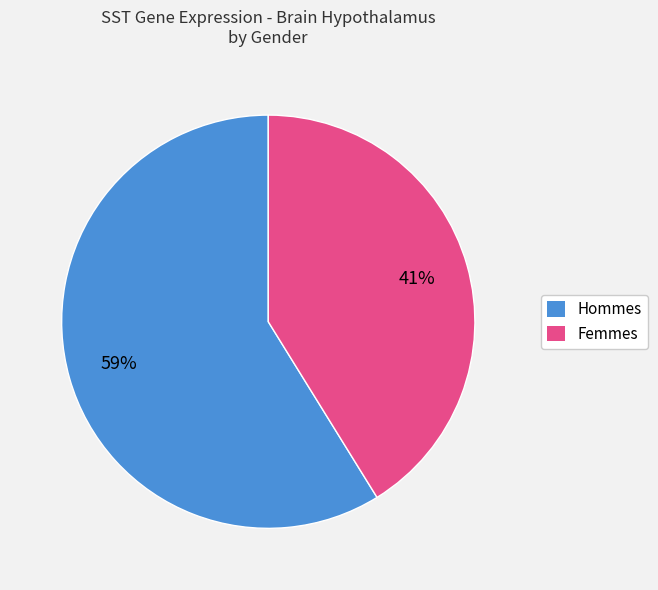

To the nearest percent, what is the average slice percentage?

50%